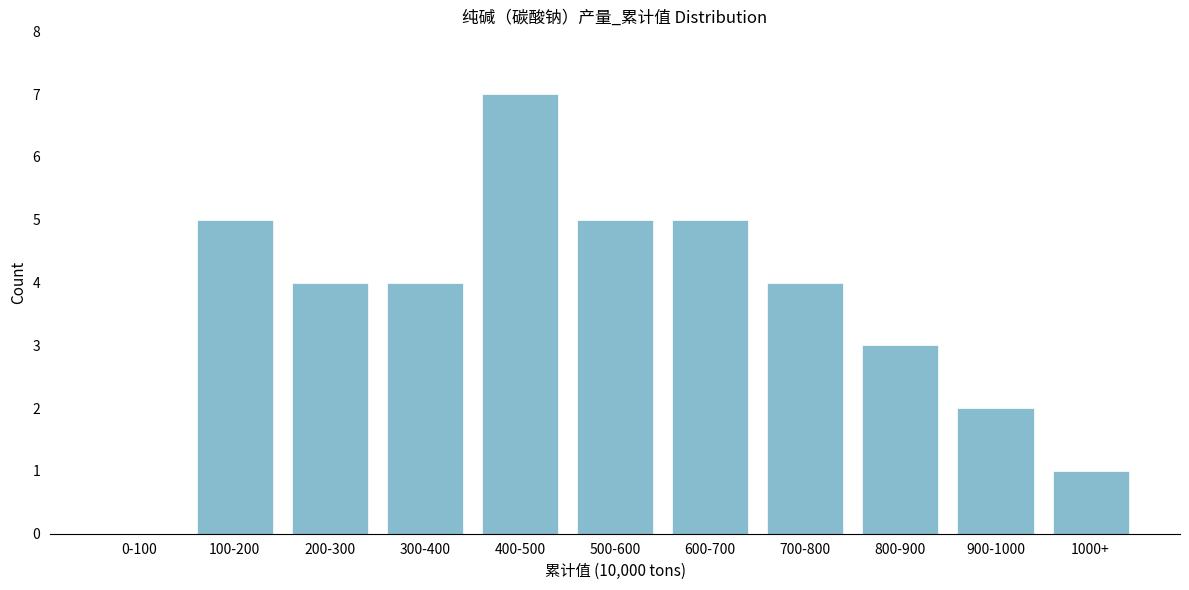

Reading left to right, extract all data points from this chart.

0-100=0	100-200=5	200-300=4	300-400=4	400-500=7	500-600=5	600-700=5	700-800=4	800-900=3	900-1000=2	1000+=1